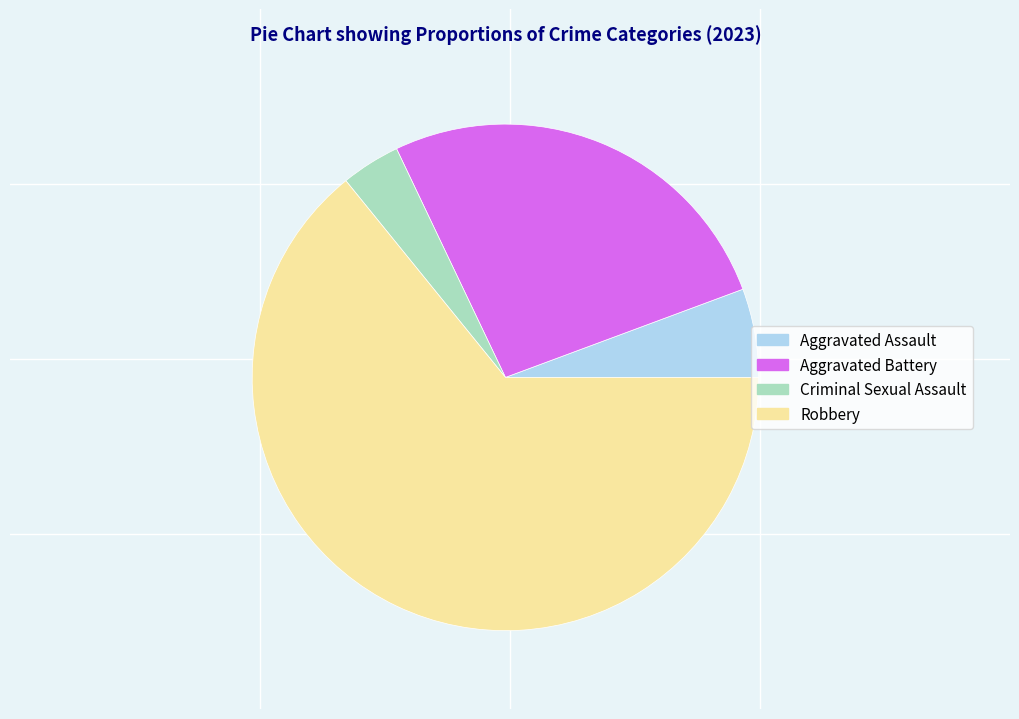

Rank the categories by value from highest to lowest.

Robbery, Aggravated Battery, Aggravated Assault, Criminal Sexual Assault